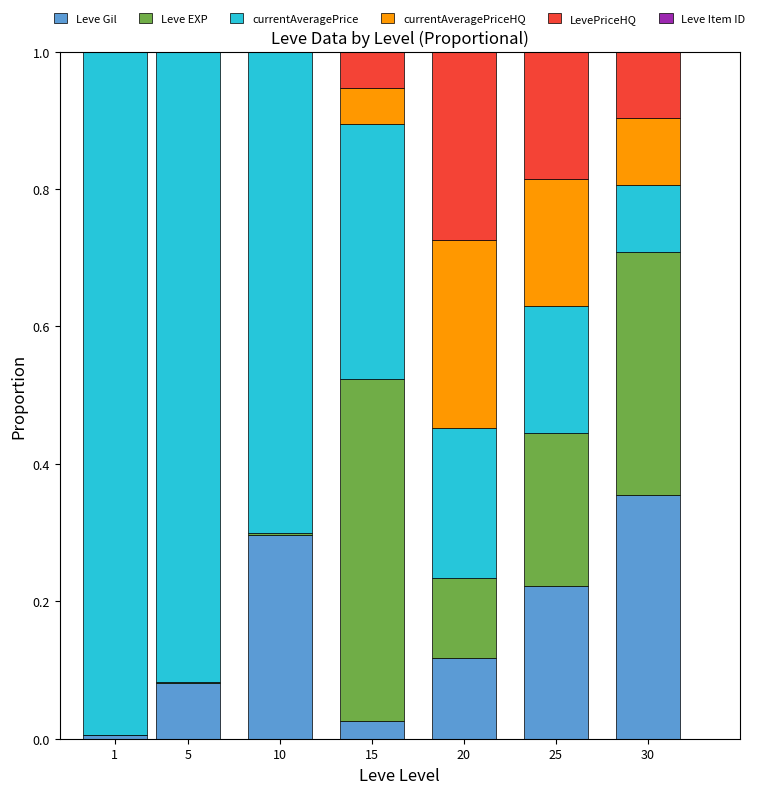

Which category has the highest value in the Leve Gil series?

30